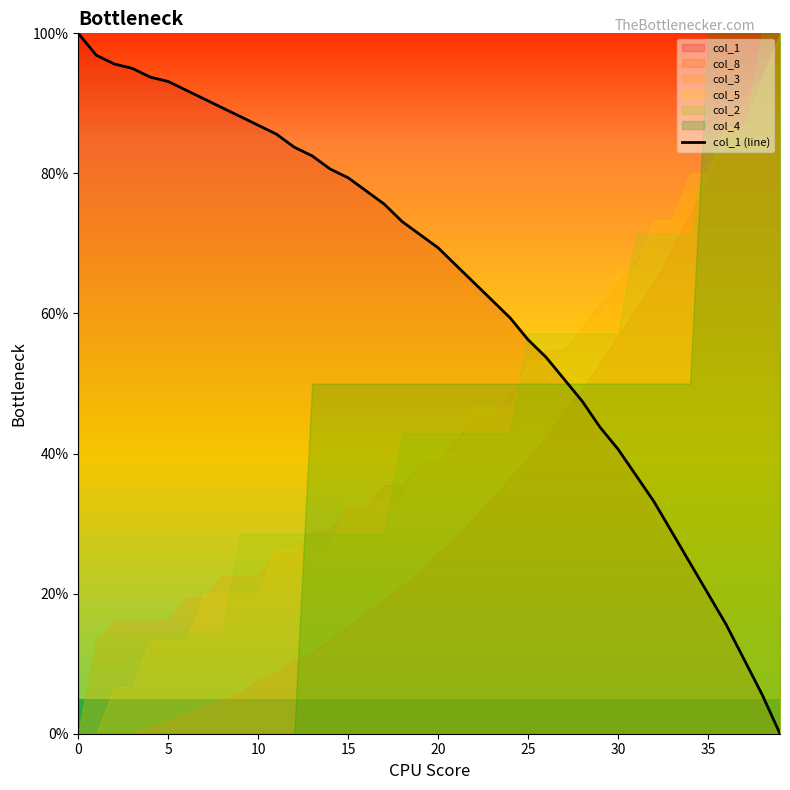

What is the average value?

63.0